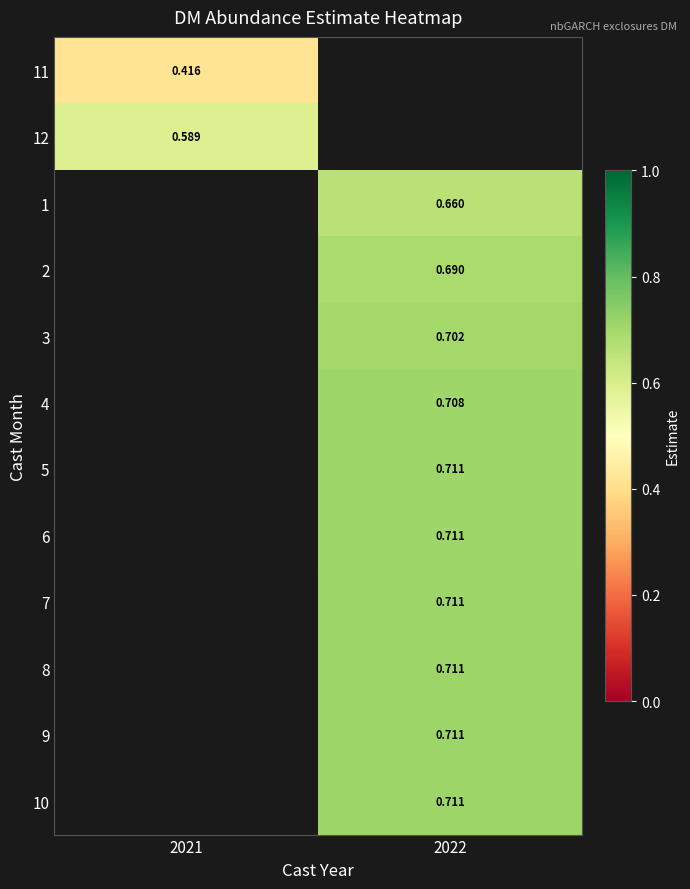

Rank the series by their average value, from lowest to highest.

11, 12, 1, 2, 3, 4, 5, 6, 7, 8, 9, 10